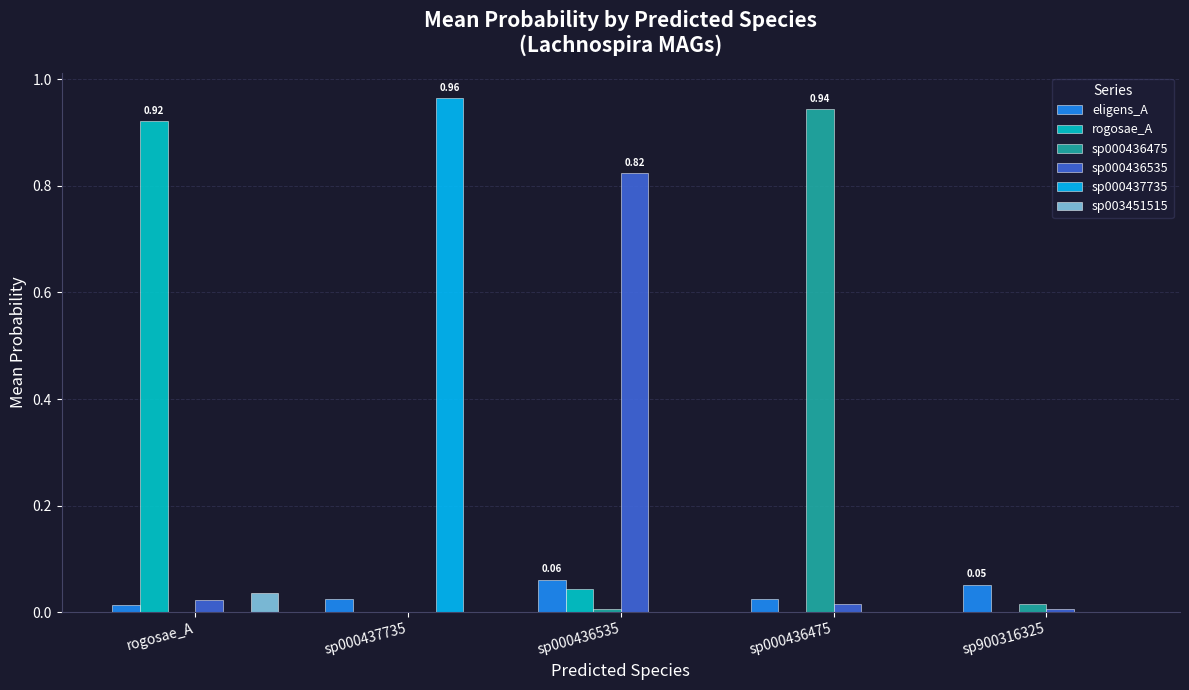

At which label does sp000437735 reach its minimum?

rogosae_A